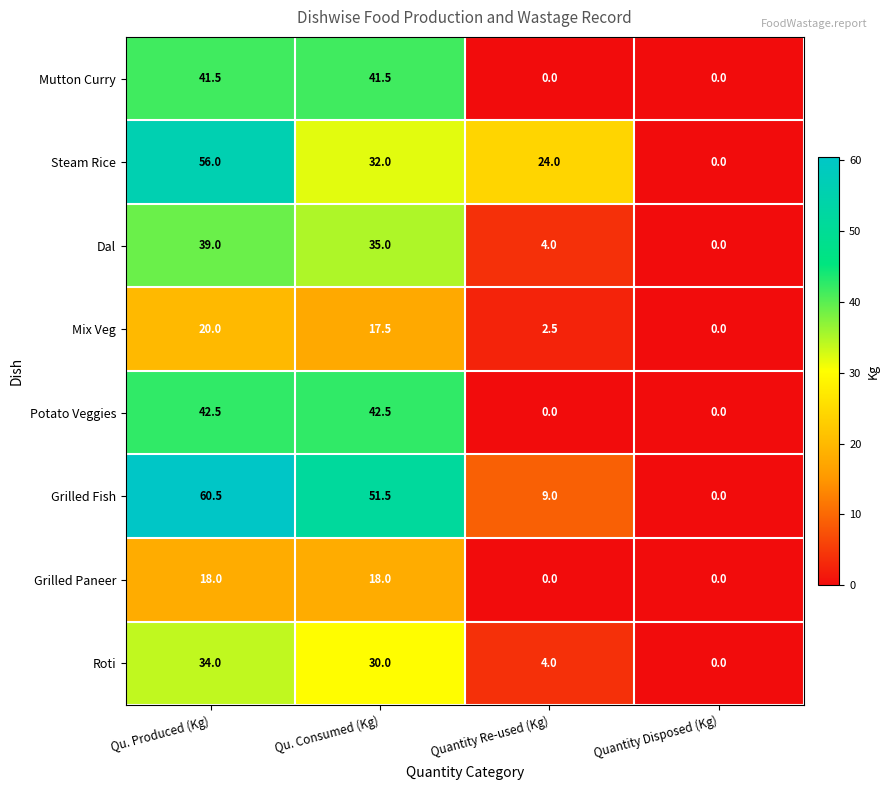

The Steam Rice series shows 33.5 at Quantity Re-used (Kg). True or false?

False